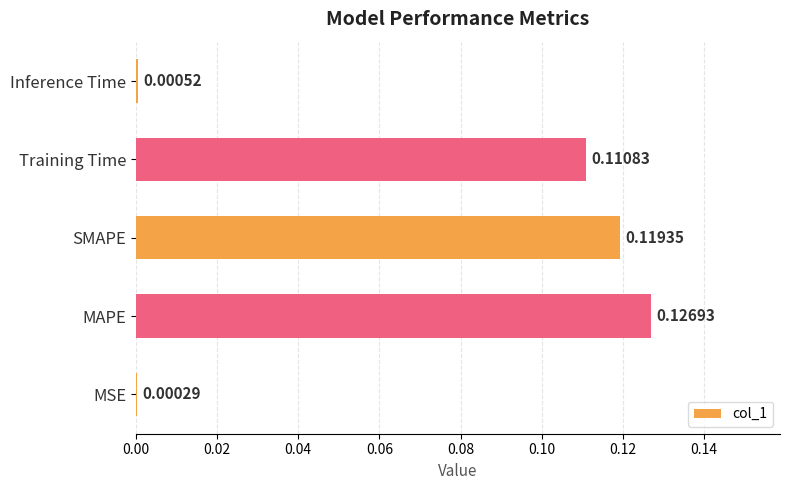

Between SMAPE and MSE, which is larger?

SMAPE